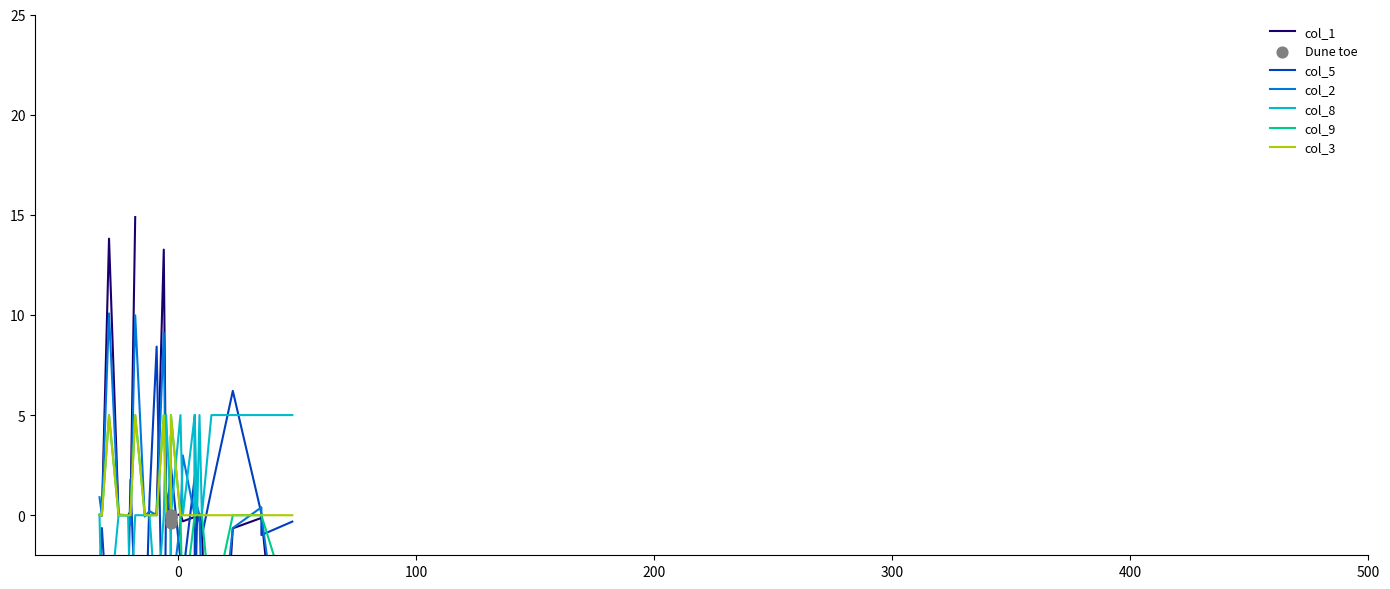

At how many categories does at least one series exceed -7?

30